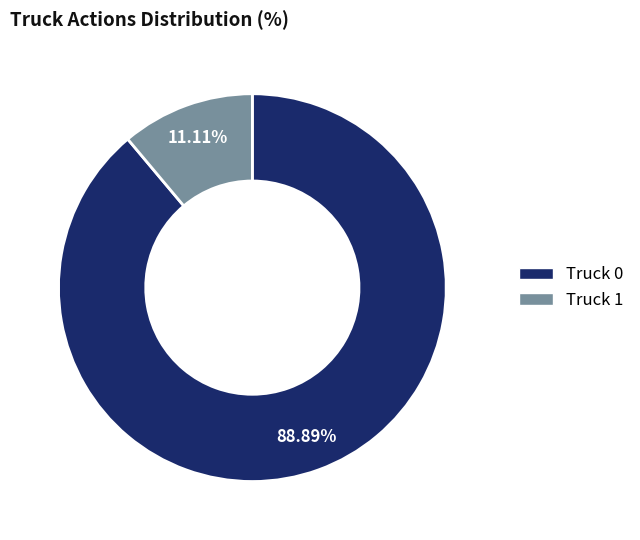

Is there any slice that represents more than half of the pie?

Yes